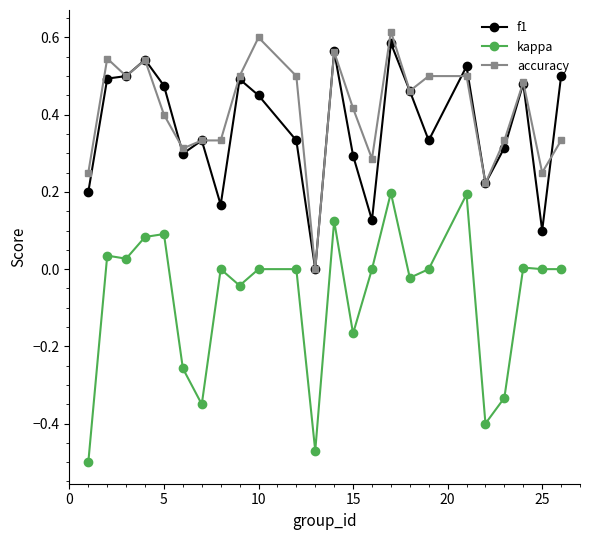

True or false: accuracy and kappa intersect in this chart.

False